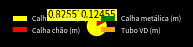

What is the ratio of the value at Calha metálica (m) to the value at Tubo VD (m)?

2.1